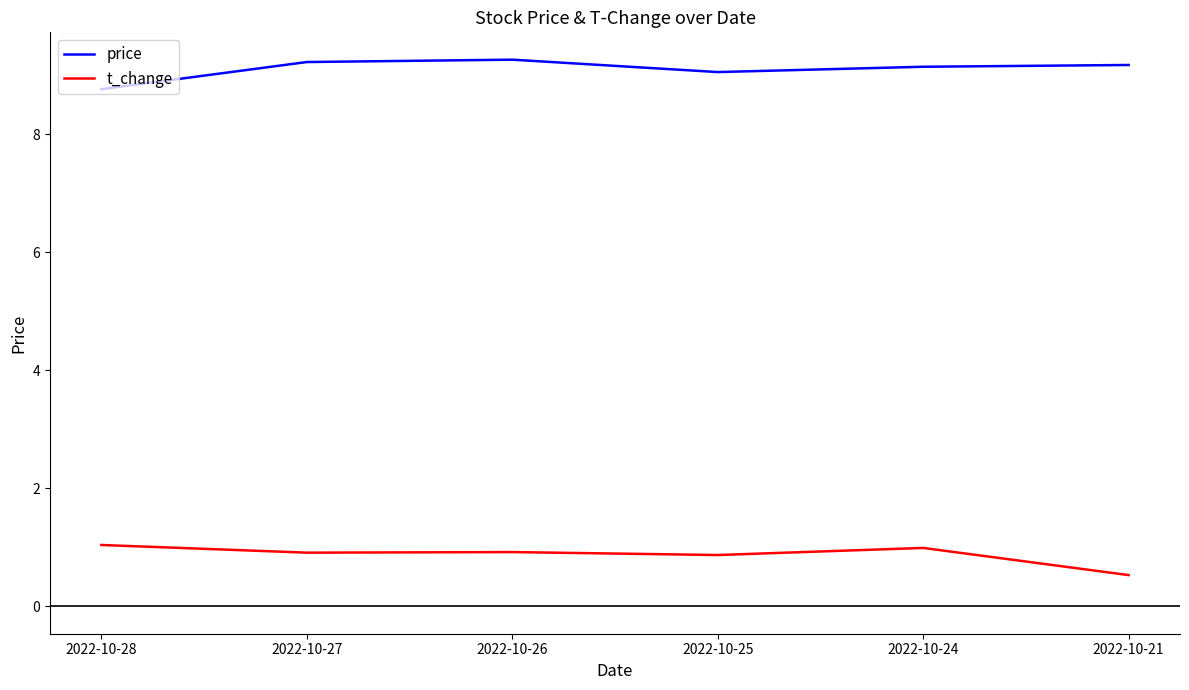

What is the difference between the maximum and minimum values in the t_change series?

0.5